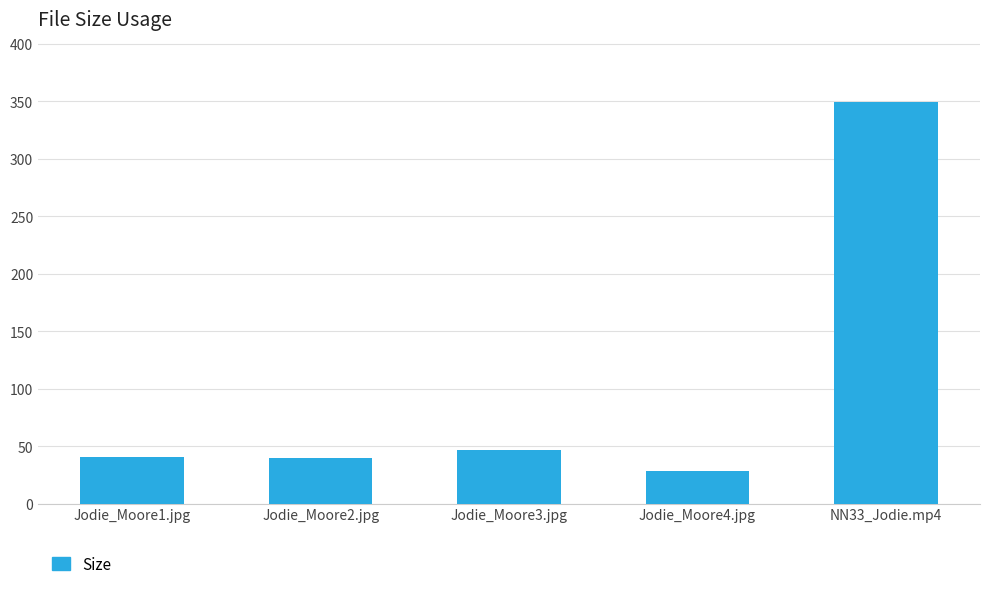

What is the approximate value at Jodie_Moore1.jpg?

40.7